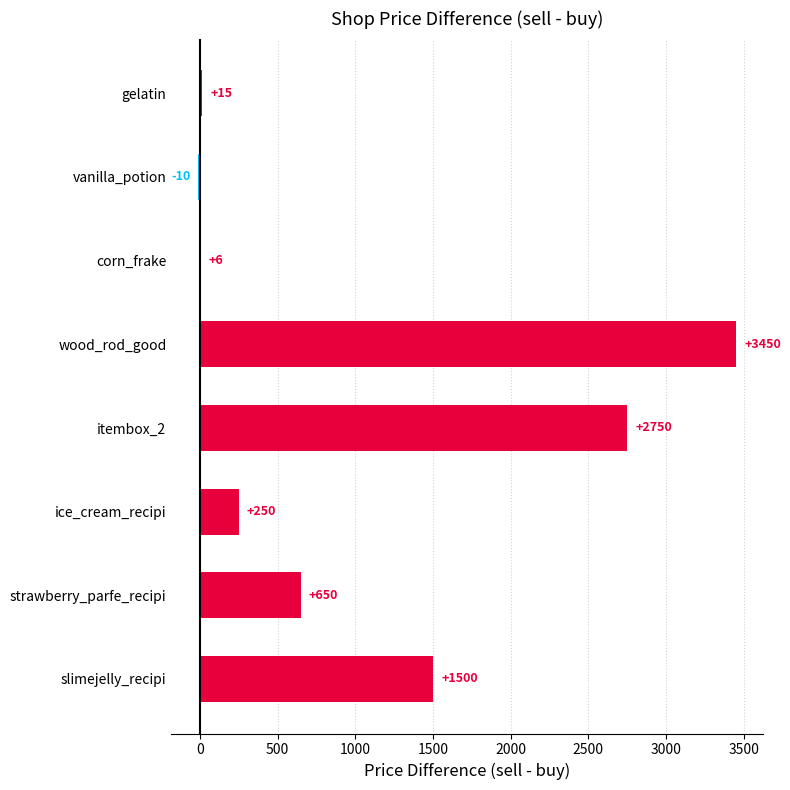

Approximately how many times larger is the value at ice_cream_recipi compared to strawberry_parfe_recipi?

0.4